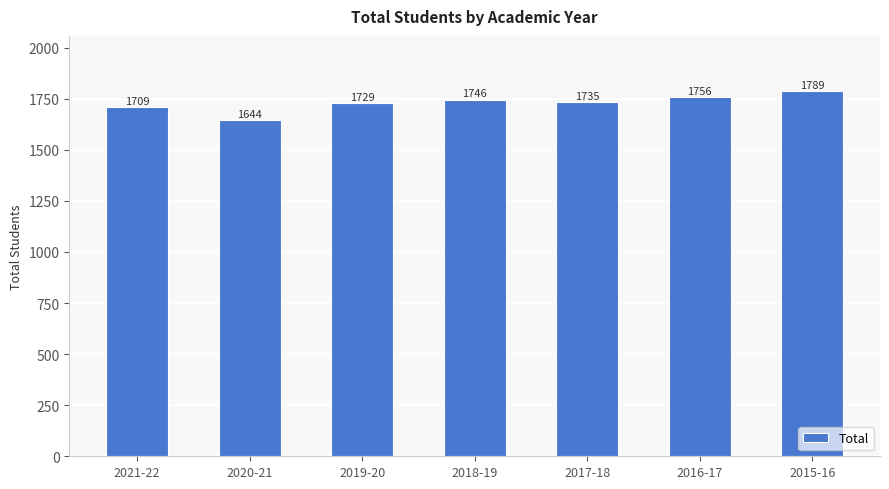

Reading left to right, extract all data points from this chart.

2021-22=1709	2020-21=1644	2019-20=1729	2018-19=1746	2017-18=1735	2016-17=1756	2015-16=1789